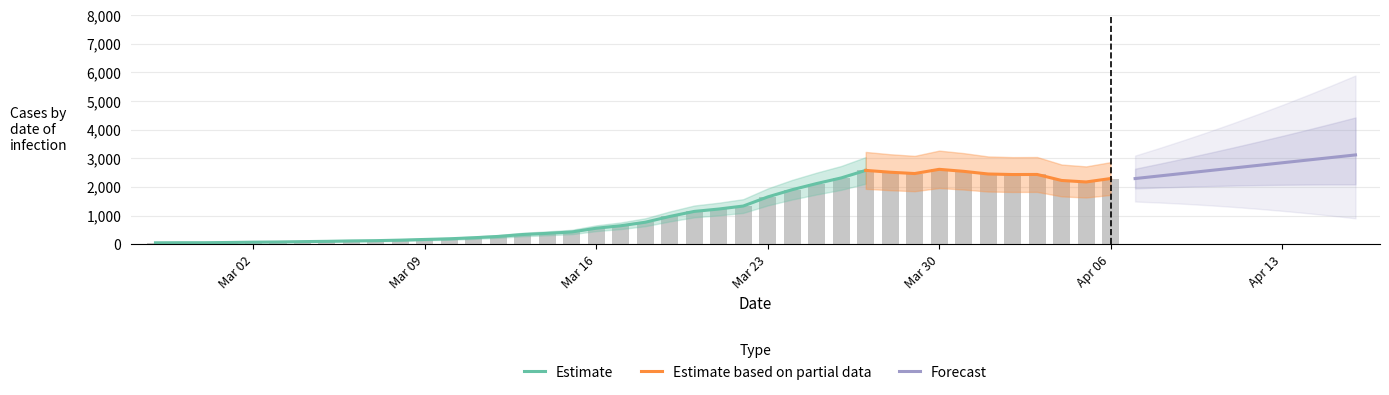

What is the maximum value for Estimate?

2577